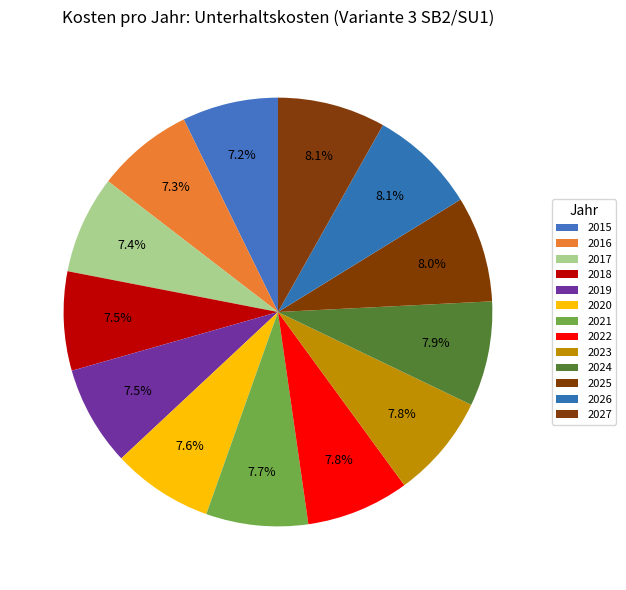

To the nearest percent, what is the combined percentage of 2025 and 2020?

16%